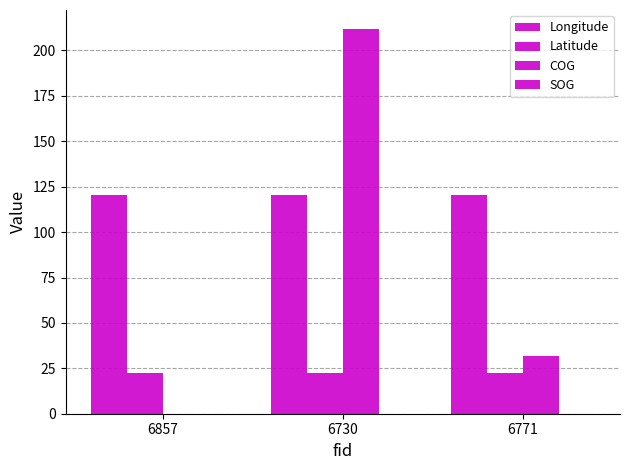

Is the value of Latitude at 6771 greater than the value of Longitude at 6771?

No